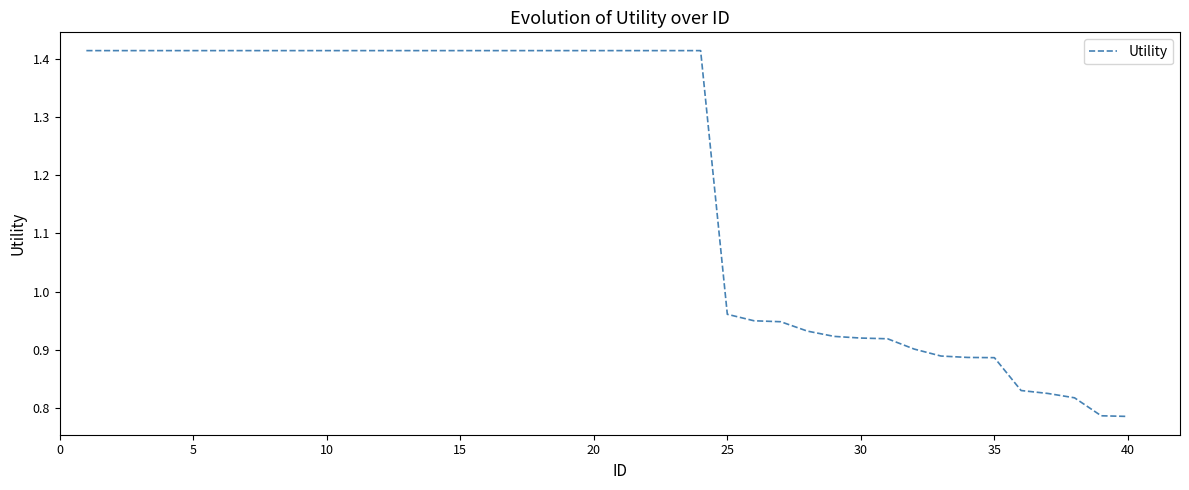

What is the difference between the maximum and minimum values?

0.6